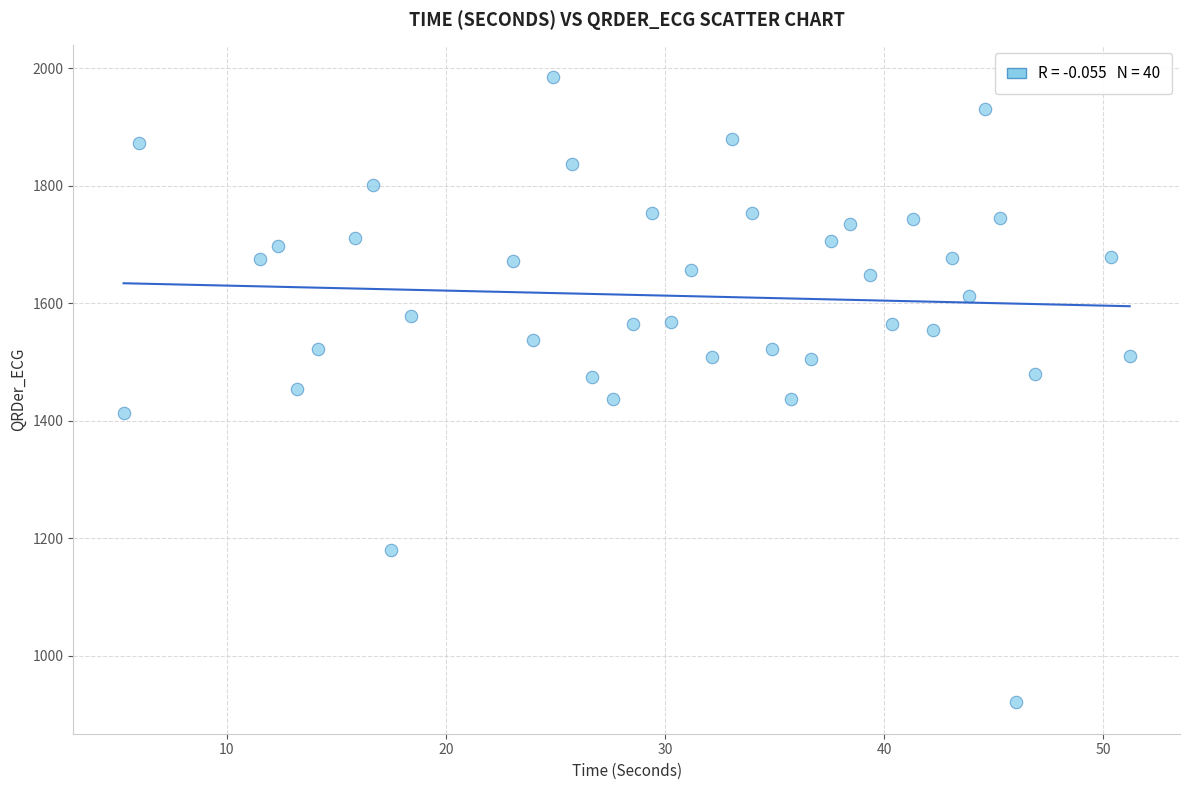

What is the range of X values (max minus min)?

45.9